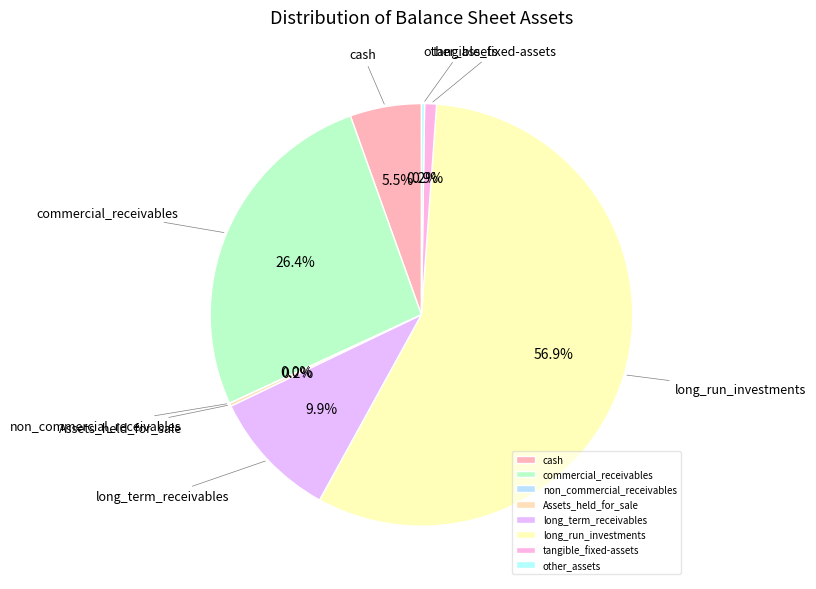

True or false: tangible_fixed-assets accounts for 1% of the total.

True